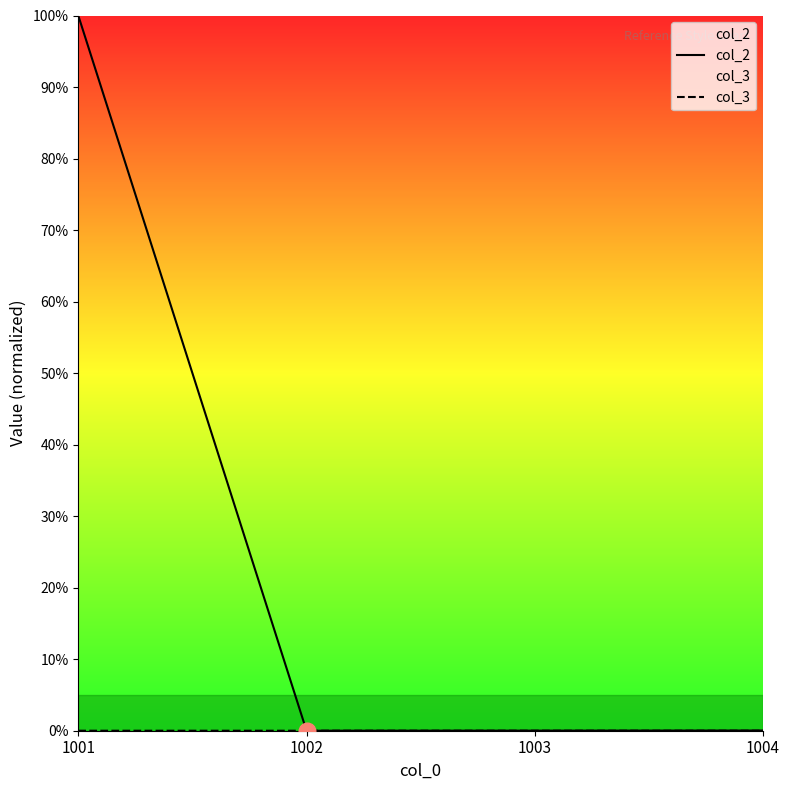

Reading left to right, list all the values displayed in this chart.

col_2: 1001=100.0	1002=0.0	1003=0.0	1004=0.0
col_3: 1001=0.0	1002=0.0	1003=0.0	1004=0.0